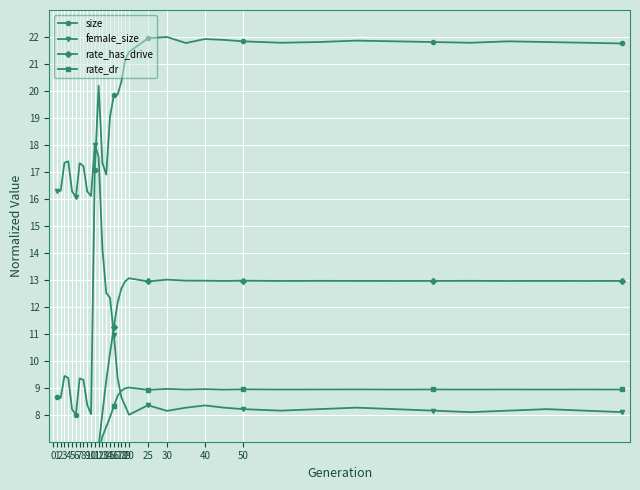

After their last crossing, which series has the higher values: female_size or size?

size